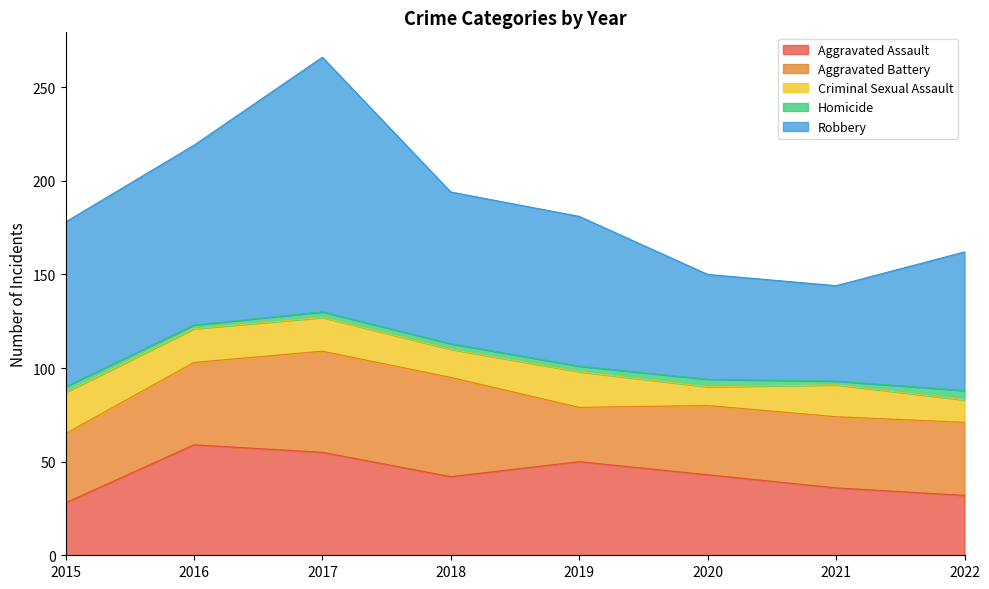

What are all the series names shown in the legend?

Aggravated Assault, Aggravated Battery, Criminal Sexual Assault, Homicide, Robbery